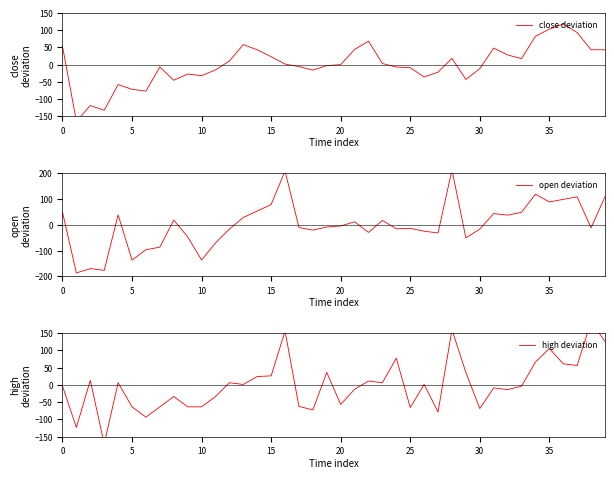

Which series has the largest range (max minus min)?

open deviation